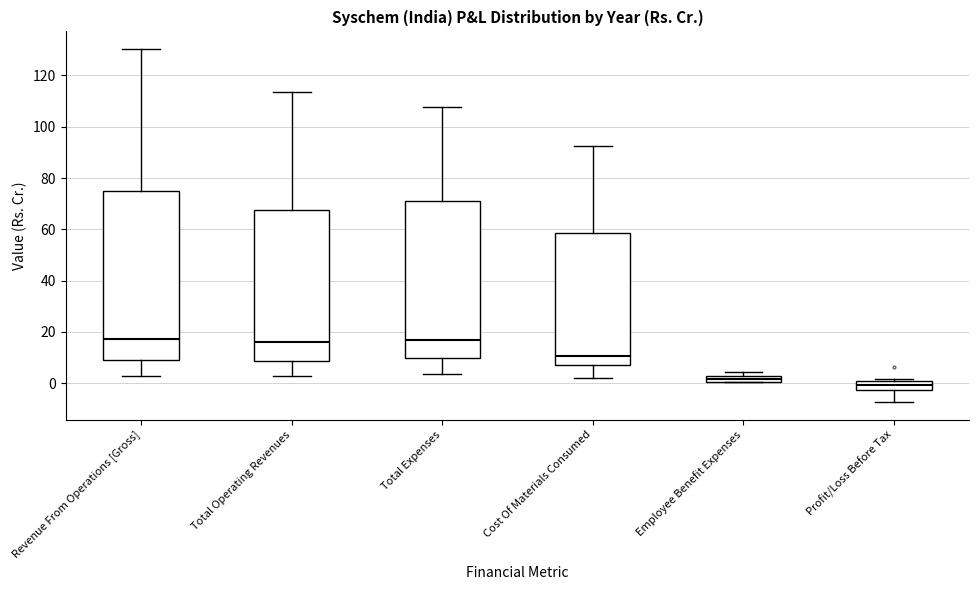

Where is the lower edge of the box for Total Expenses on the y-axis? The values are not printed on the chart, so give them approximately, as read against the axis.

10